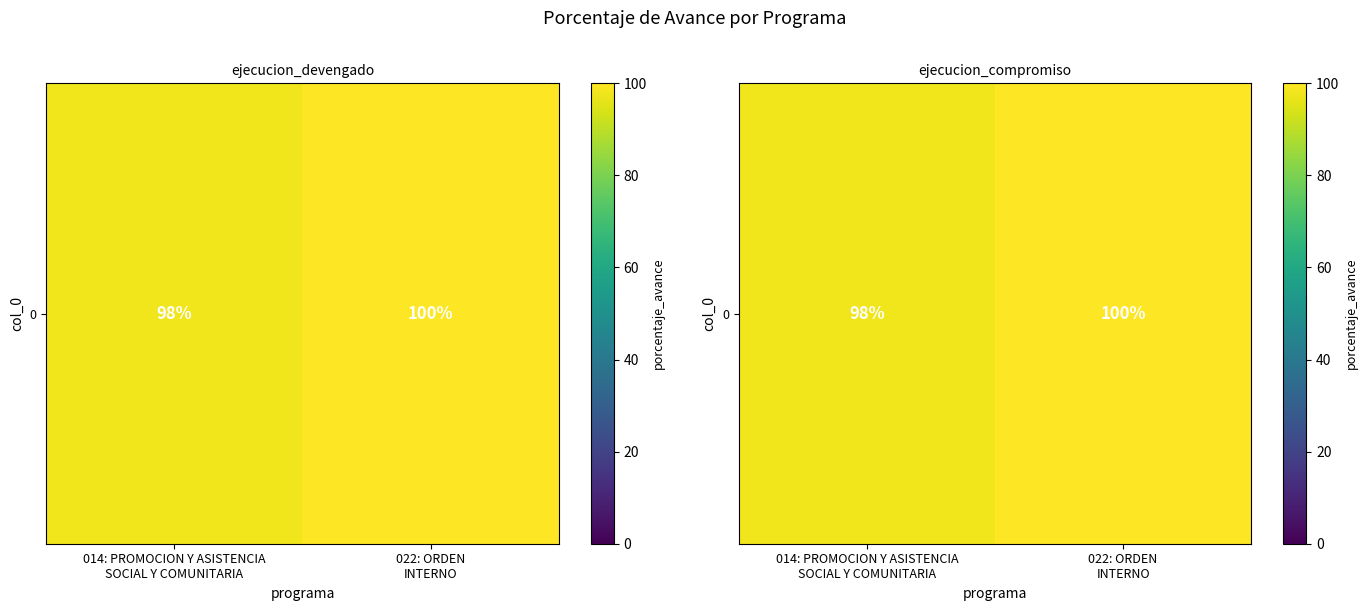

Which label corresponds to the largest value in the chart?

022: ORDEN
INTERNO